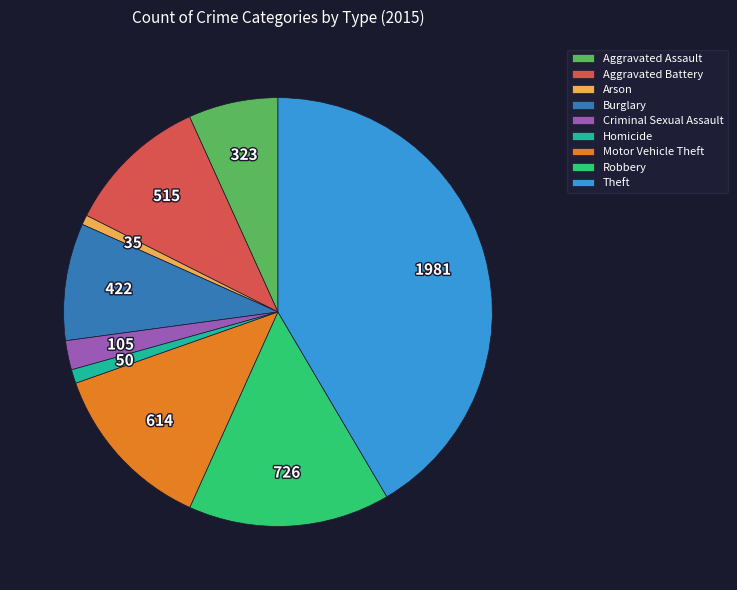

Do Arson and Homicide together represent more than half of the pie?

No